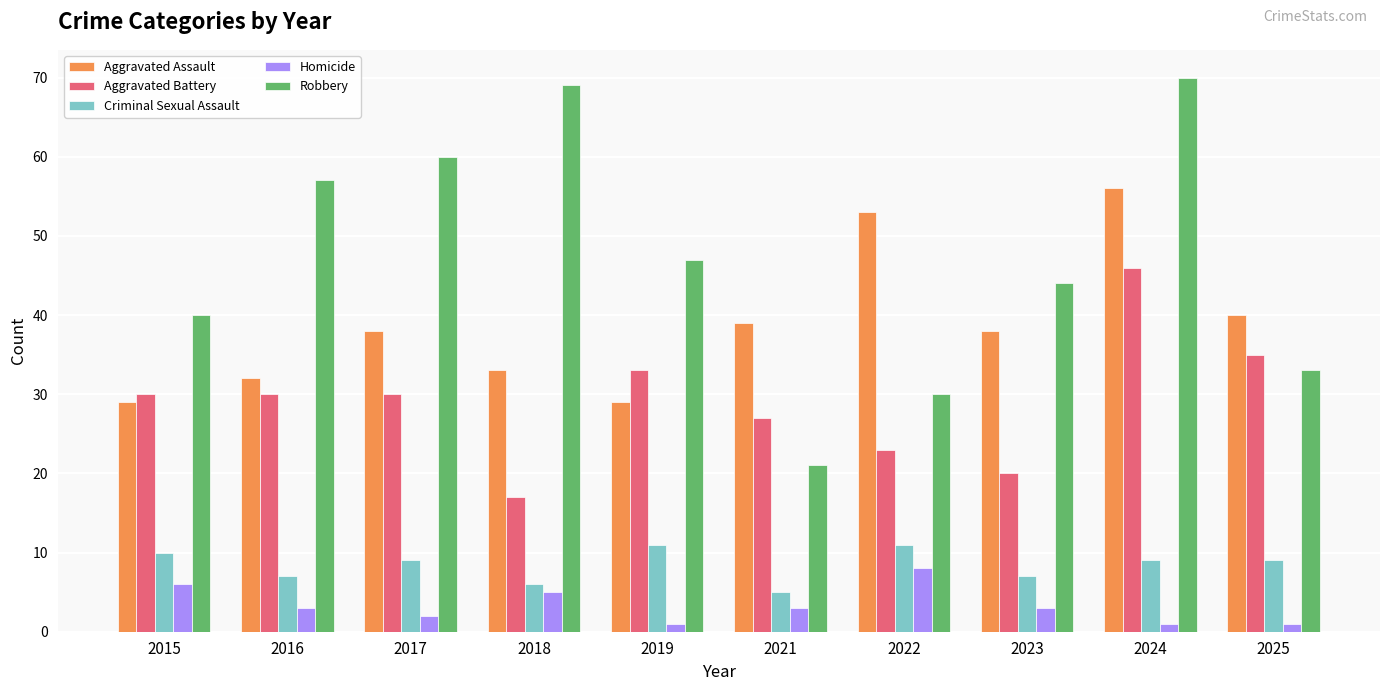

At which category is the sum across all series the highest?

2024